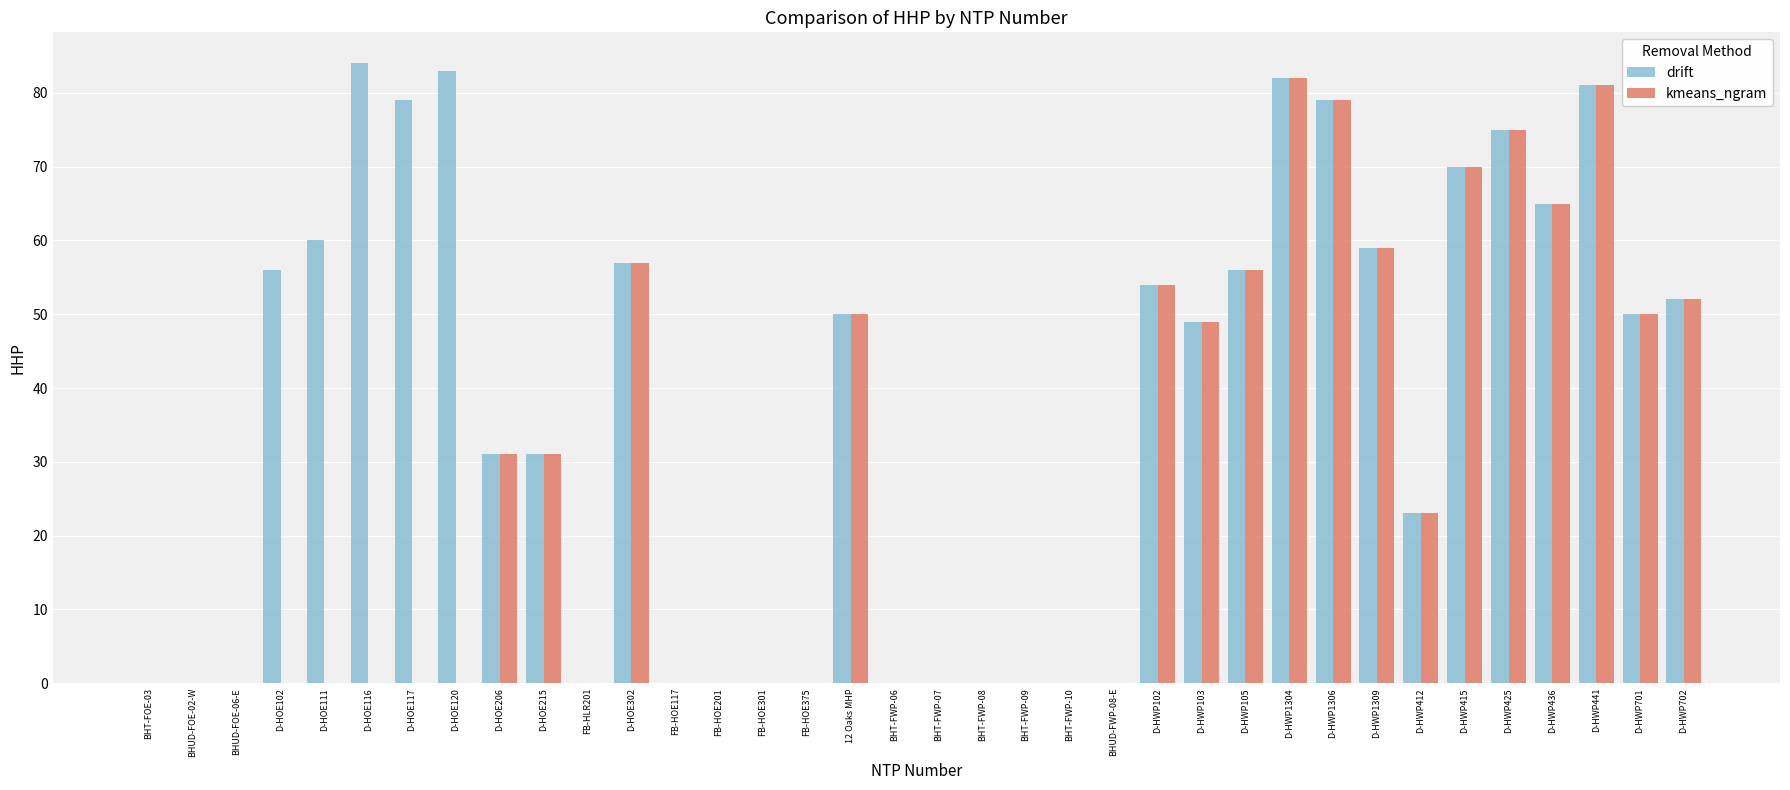

Where is drift nearest to the value 42?

D-HWP103